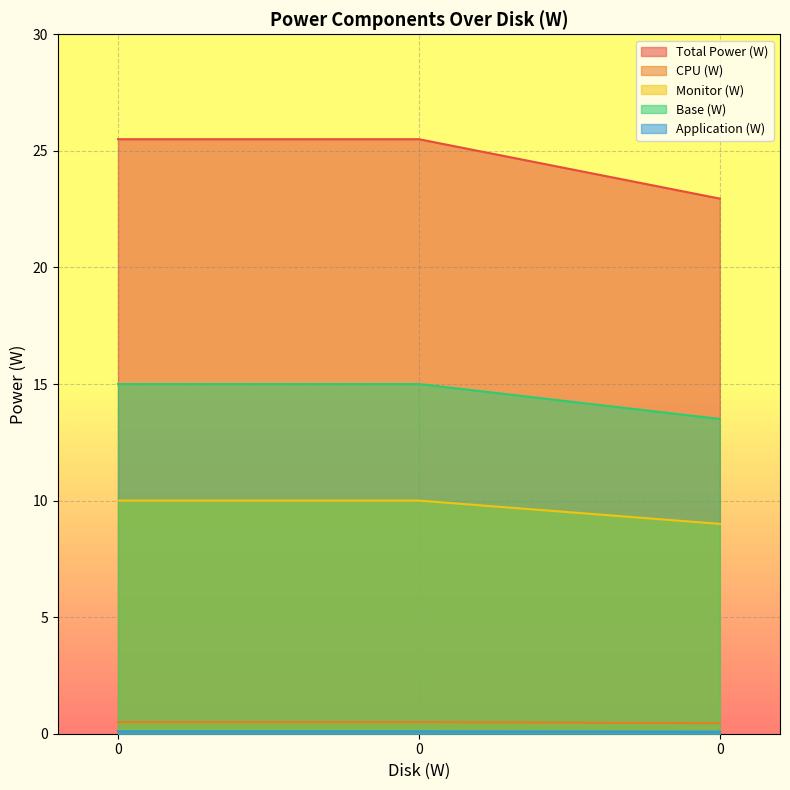

What are all the series names shown in the legend?

Total Power (W), CPU (W), Monitor (W), Base (W), Application (W)